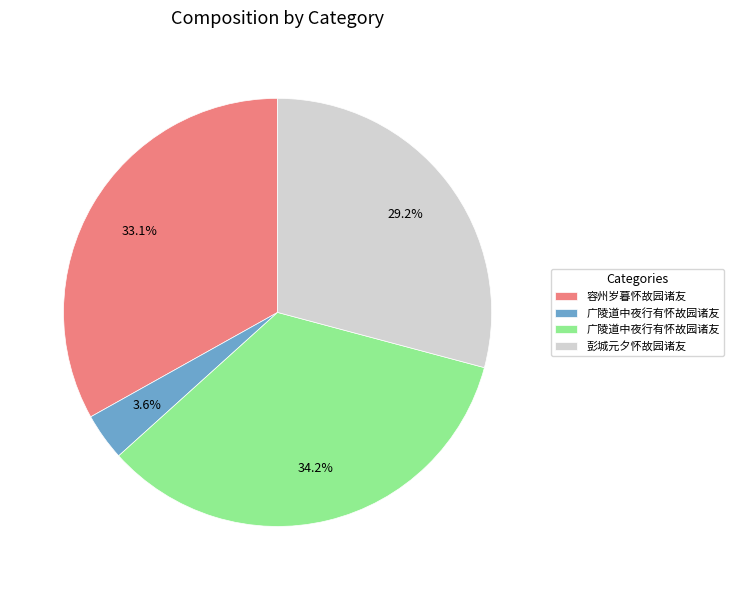

Does any single category account for the majority?

No